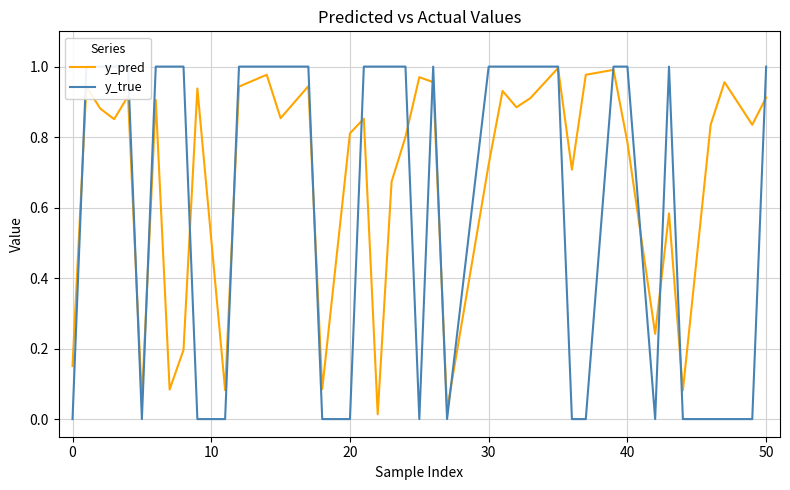

Does the chart display data point markers on the line(s)?

No